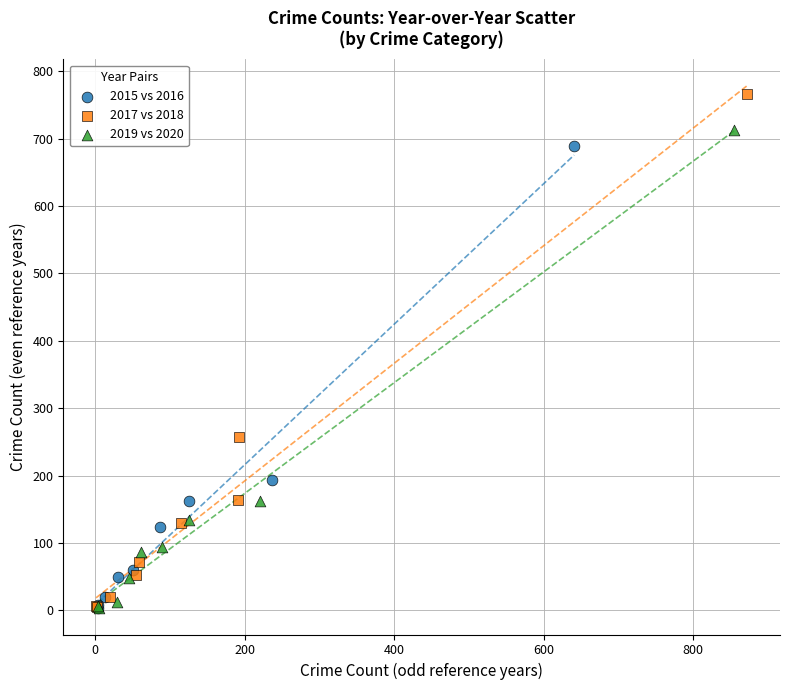

Which series reaches the maximum Y coordinate?

2017 vs 2018